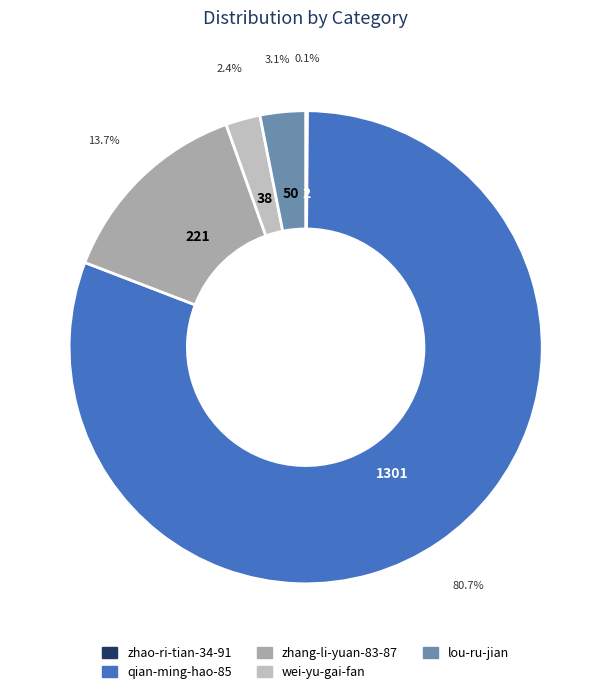

To the nearest percent, what is the average slice percentage?

20%